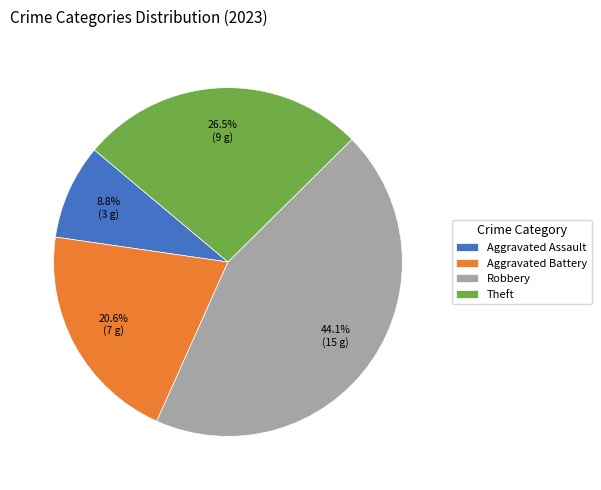

Rank the categories by value from lowest to highest.

Aggravated Assault, Aggravated Battery, Theft, Robbery